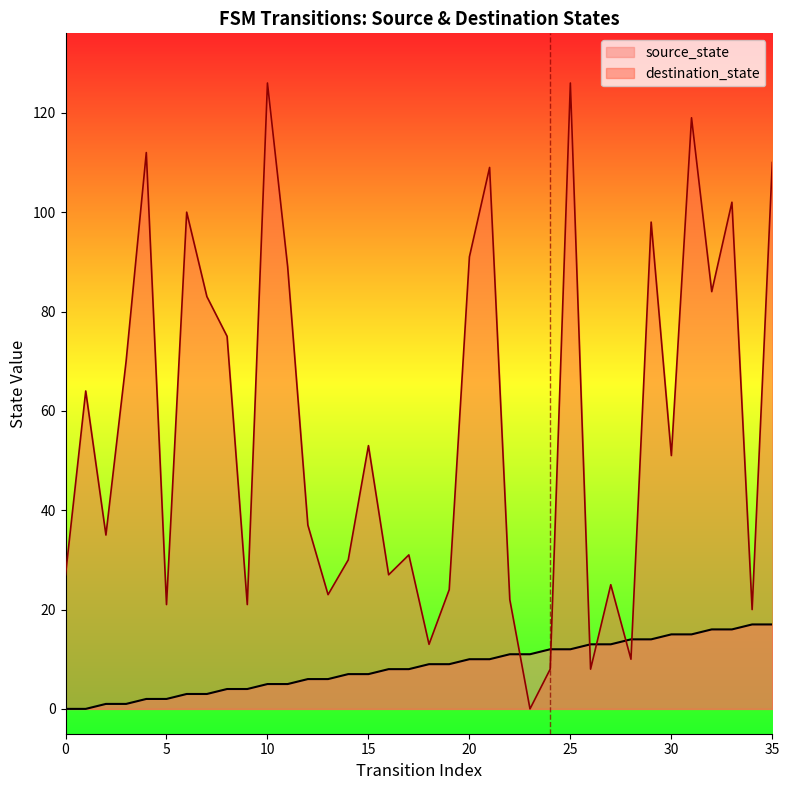

After their last crossing, which series has the higher values: source_state or destination_state?

destination_state